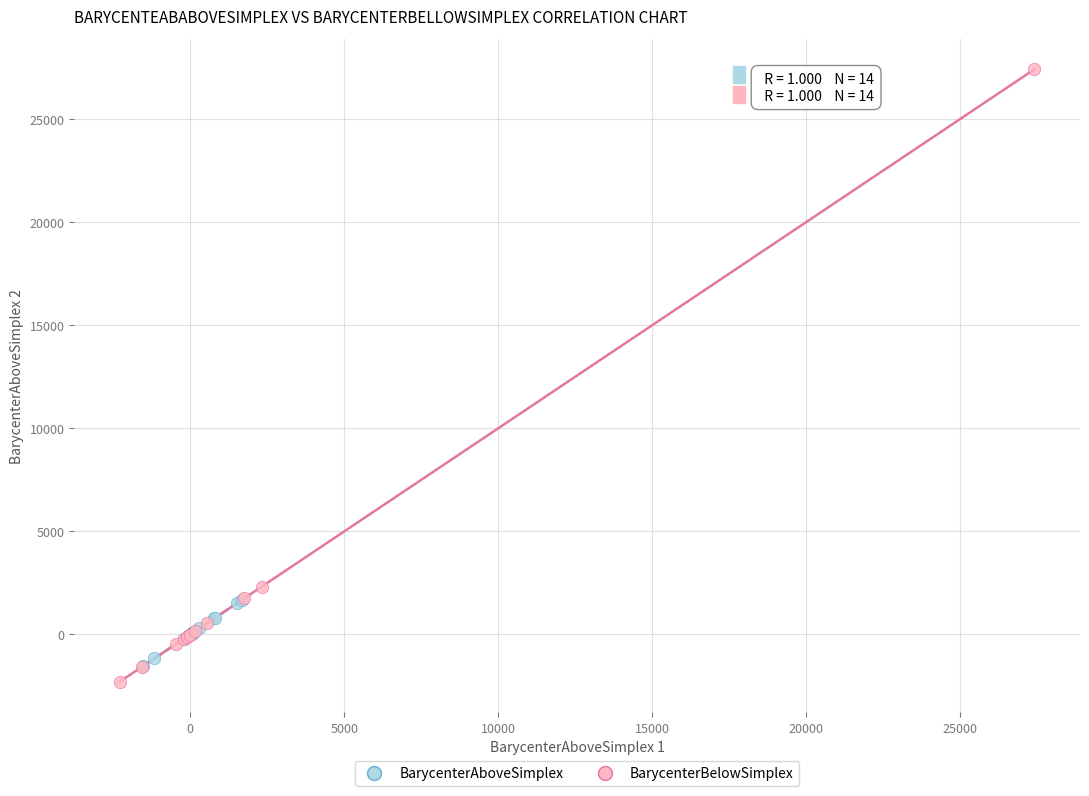

What are all the series names shown in the legend?

BarycenterAboveSimplex, BarycenterBelowSimplex